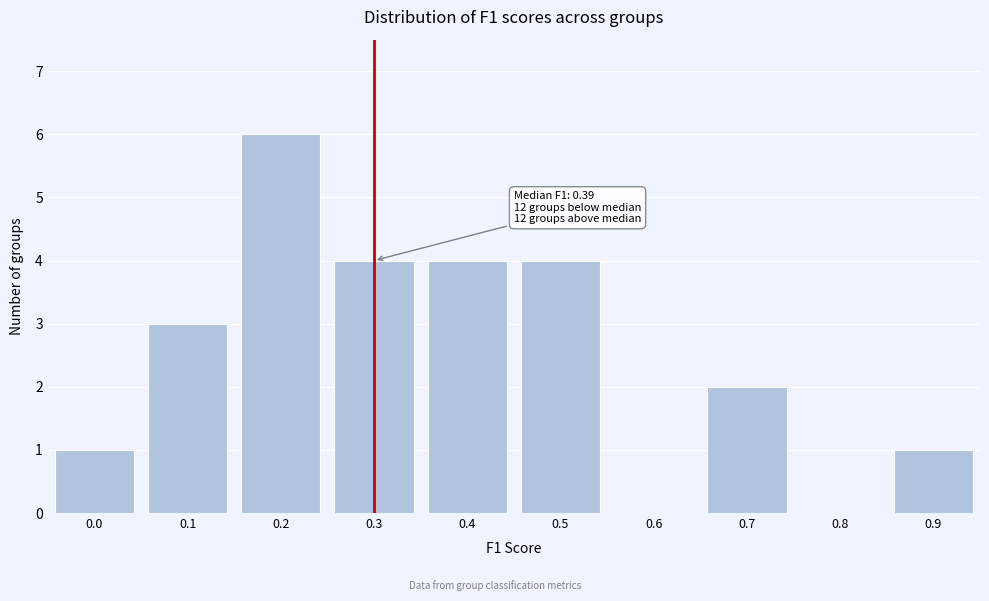

Reading right to left, extract all data points from this chart.

0.9=1	0.8=0	0.7=2	0.6=0	0.5=4	0.4=4	0.3=4	0.2=6	0.1=3	0.0=1